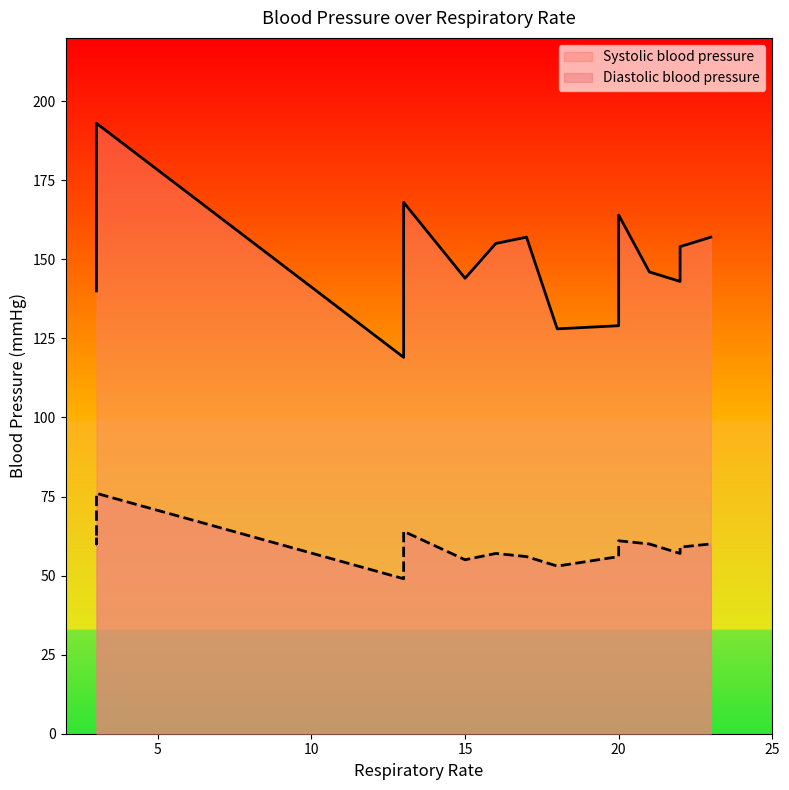

At which label does Diastolic blood pressure first exceed 59?

3